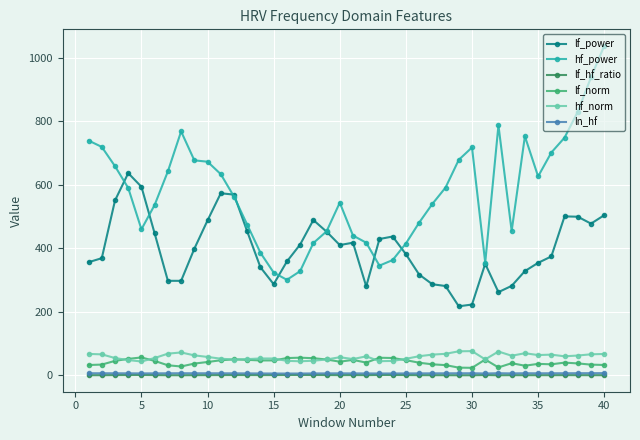

True or false: lf_hf_ratio has more than 2 points higher than both neighbors.

True